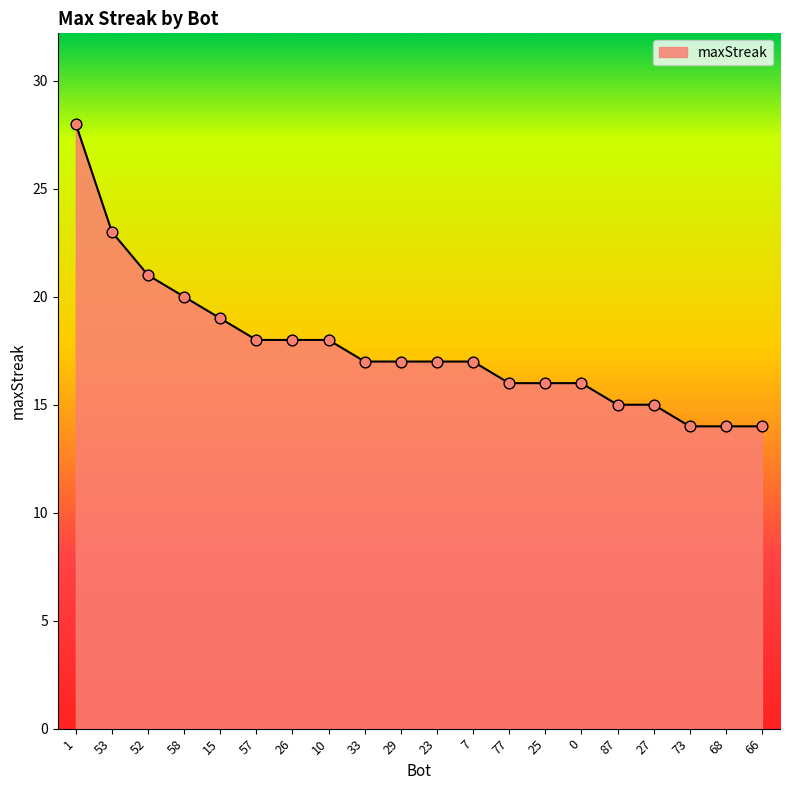

Approximately how many times larger is the value at 29 compared to 66?

1.2